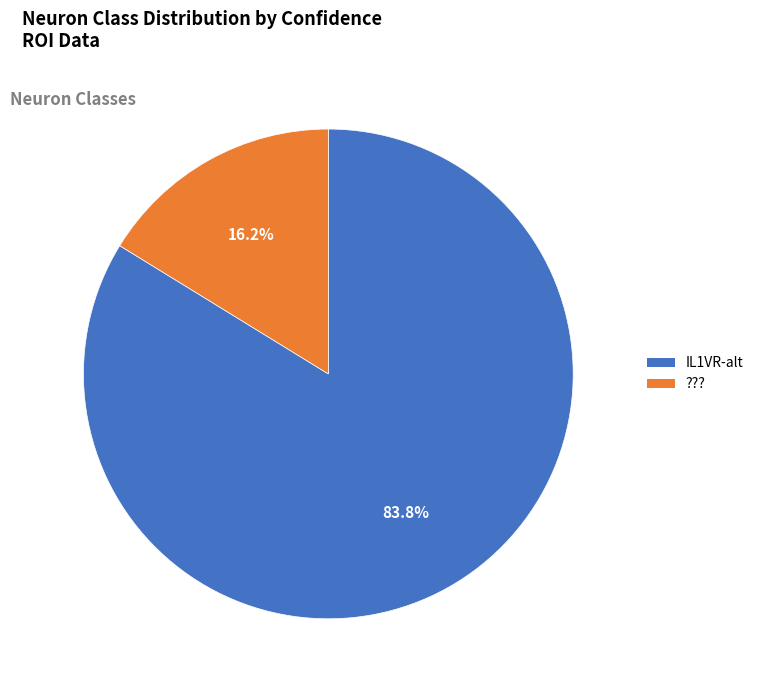

Which slice is the largest?

IL1VR-alt